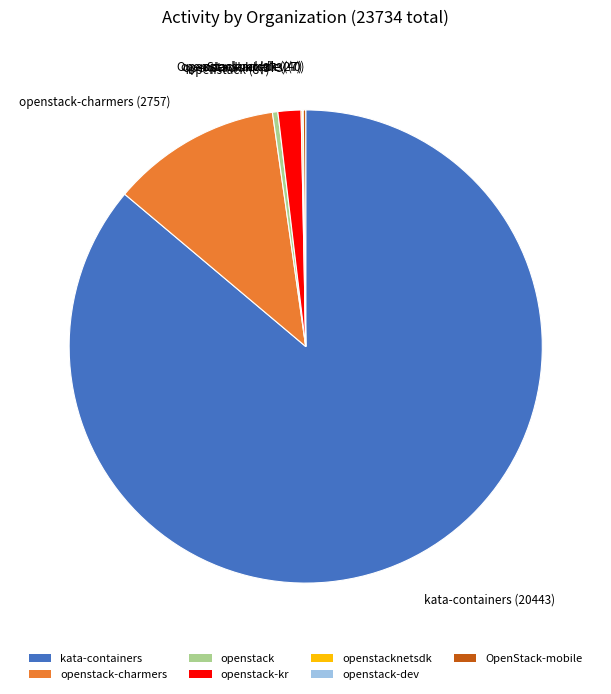

True or false: openstack-kr accounts for 2% of the total.

True